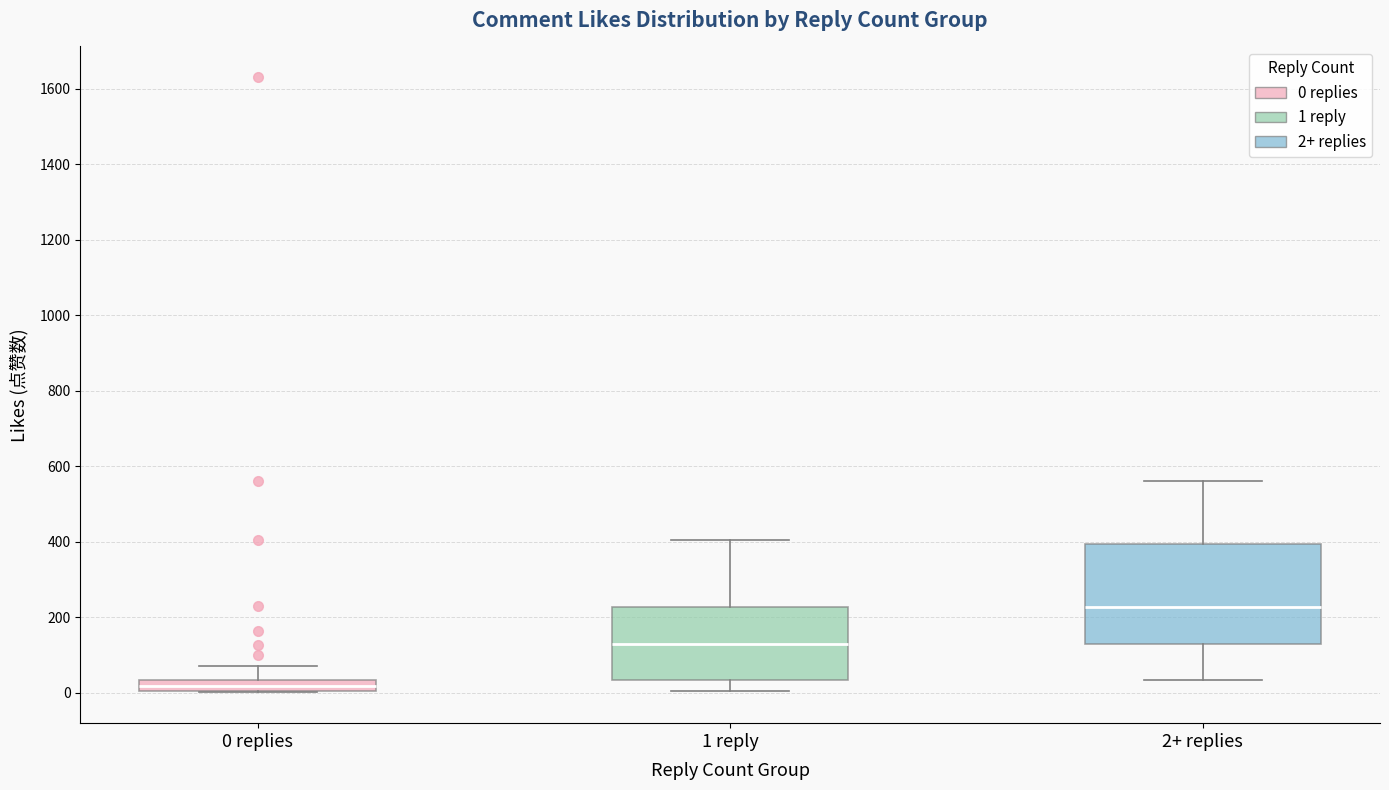

Which box is the tallest, from its lower edge to its upper edge?

2+ replies